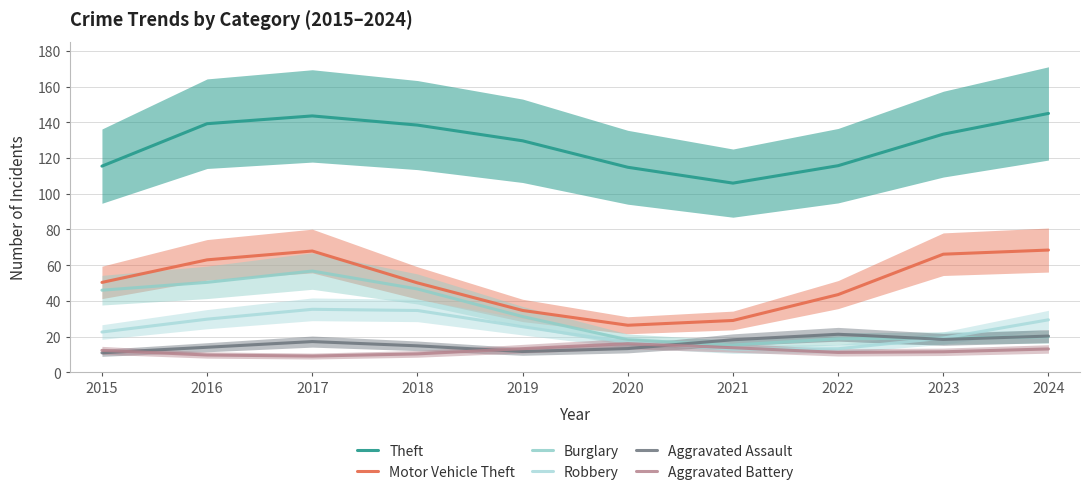

How many values in the Motor Vehicle Theft series exceed 50?

6